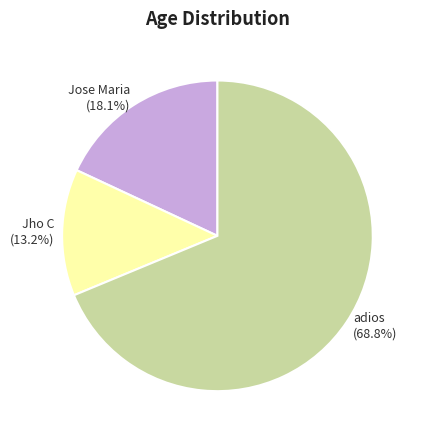

Is there a majority slice in this chart?

Yes